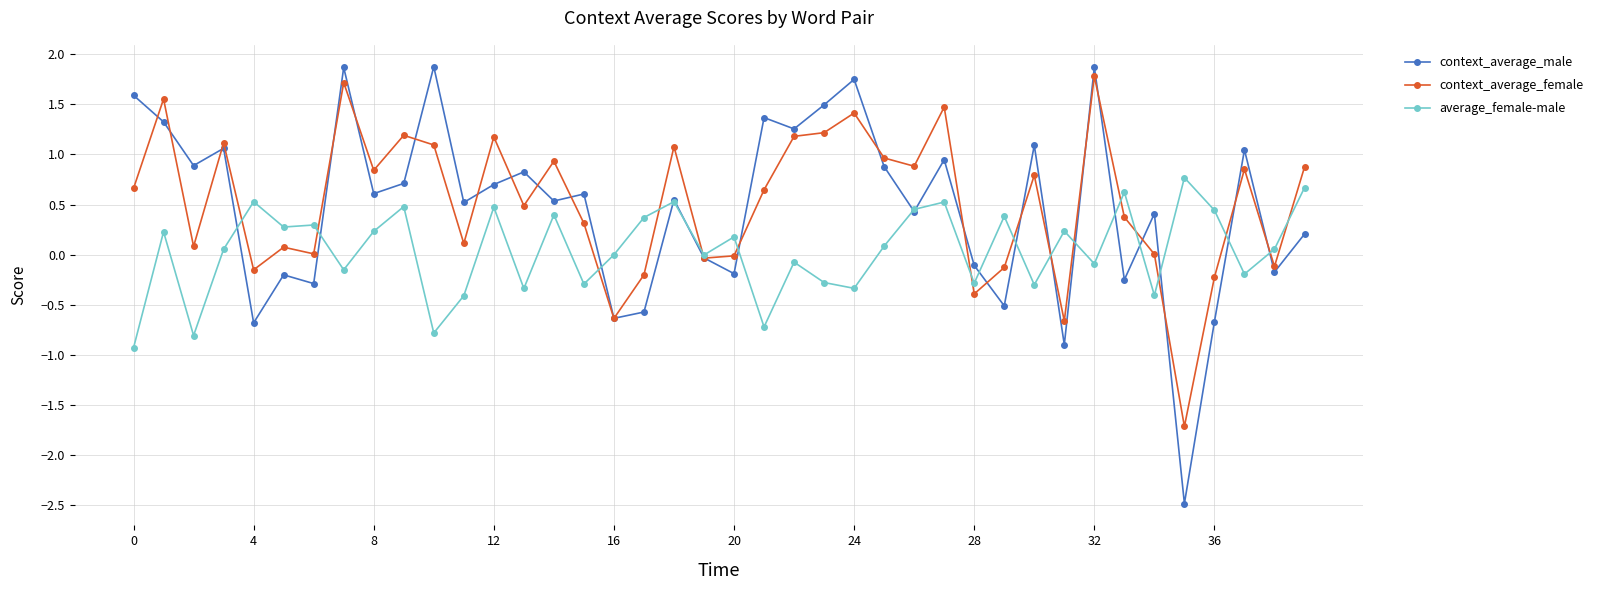

What is the sum of all context_average_female values?

20.6